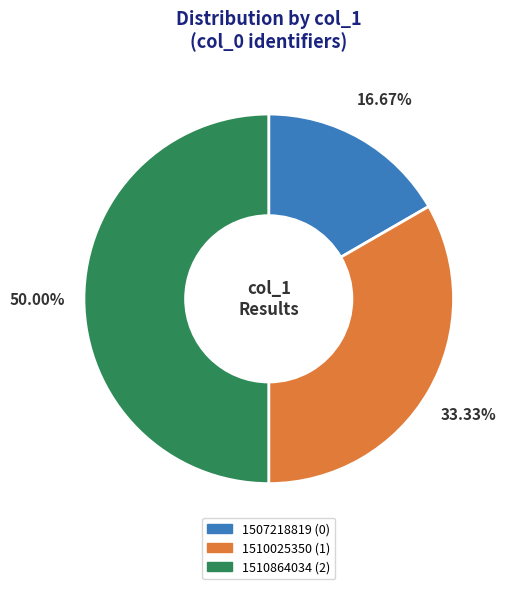

To the nearest percent, what is the difference between the largest and smallest slice percentages?

33%